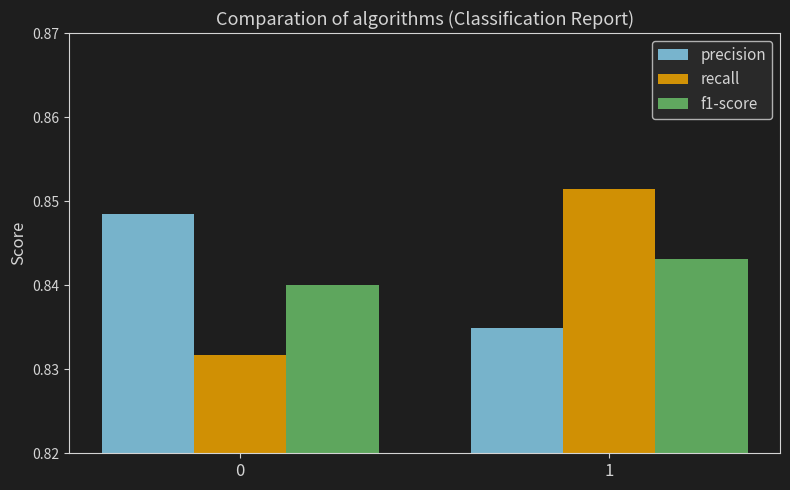

At how many categories does at least one series exceed 0?

2